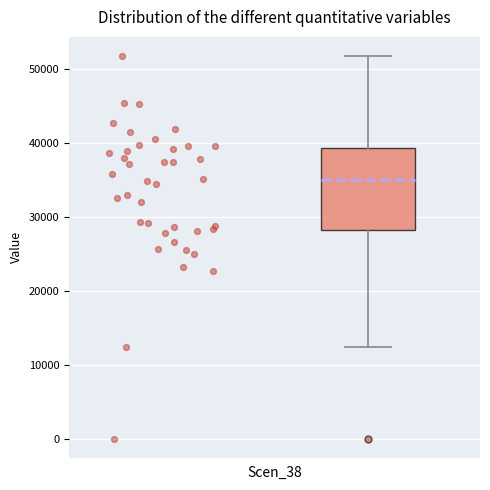

Read this box plot against the y-axis: the position of the median line, the range covered by the box, and the ends of both whiskers. The values are not printed on the chart, so give them approximately, as read against the axis.

median 35000, box 28000 to 39000, whiskers 12000 to 52000